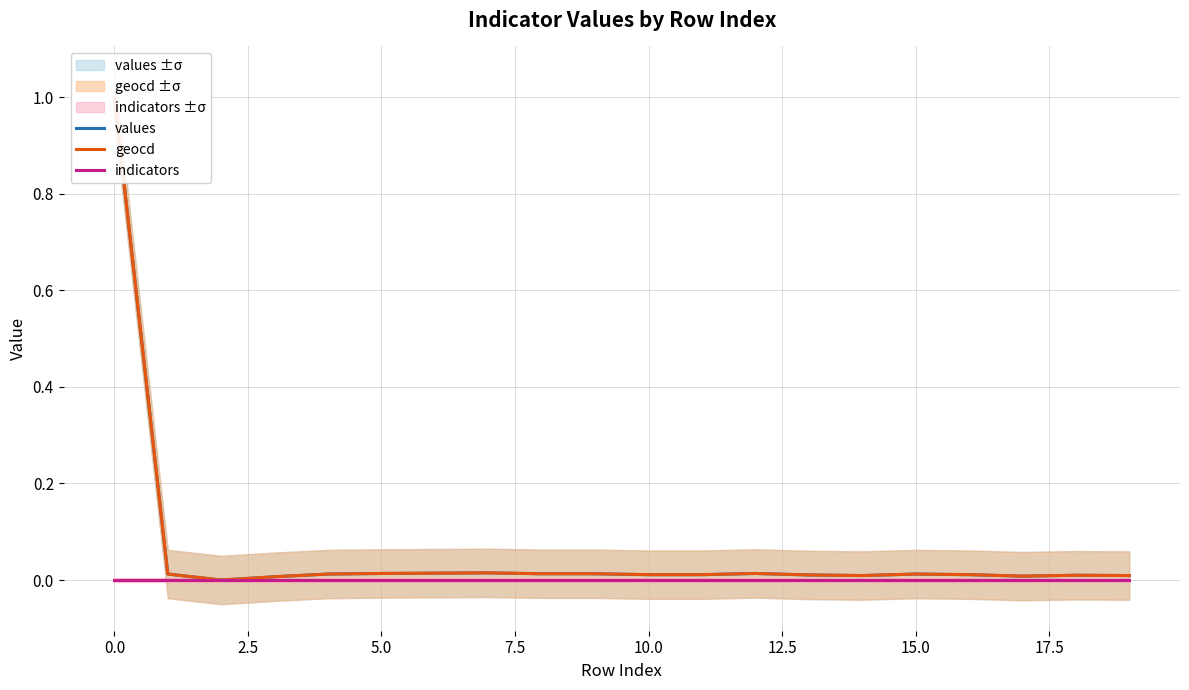

True or false: geocd has more than 0 interior local peaks.

True